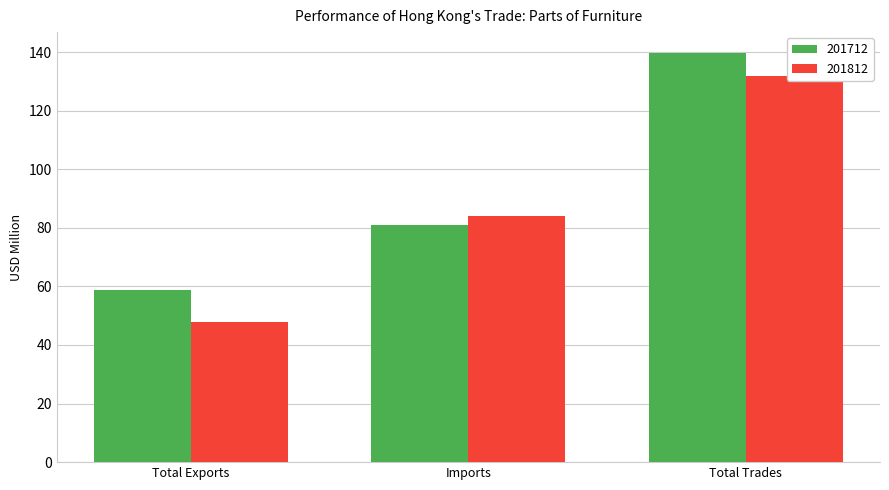

At which category is the sum across all series the highest?

Total Trades